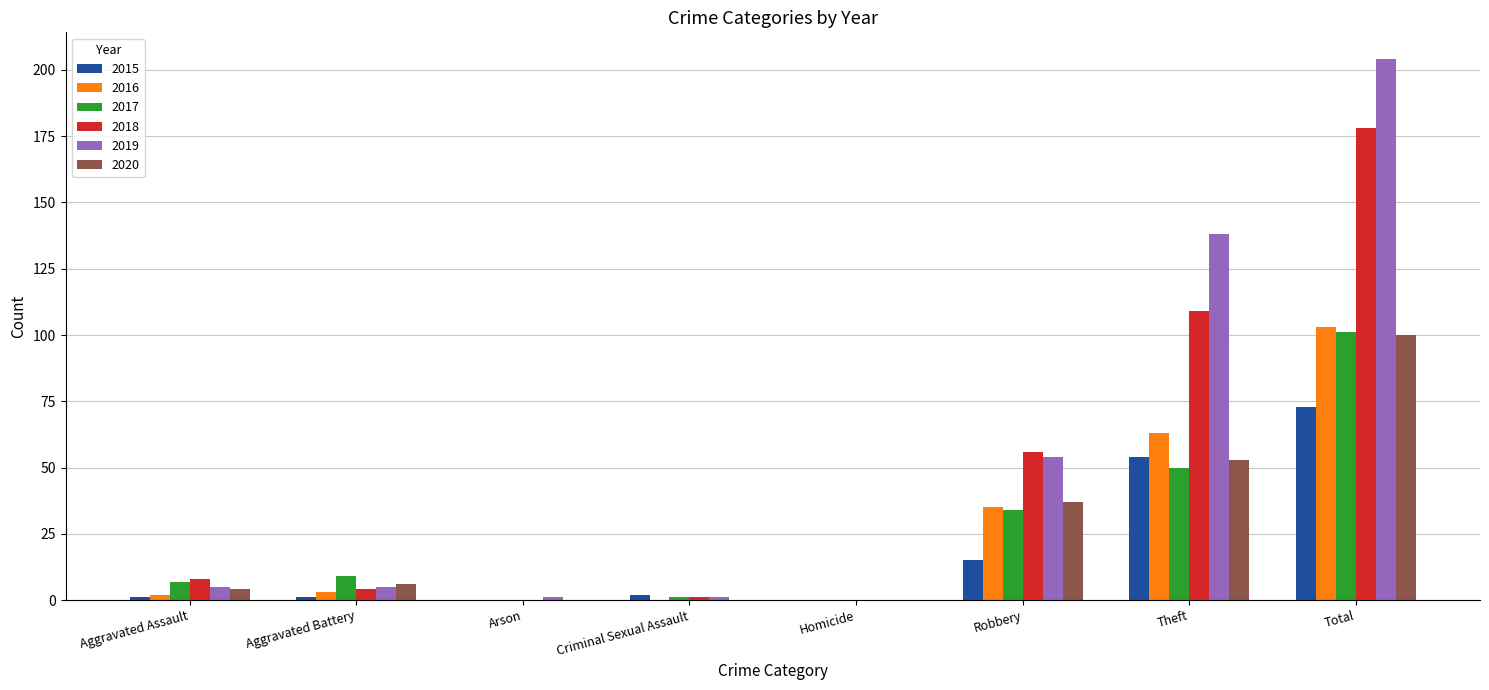

What is the sum of all 2017 values?

202